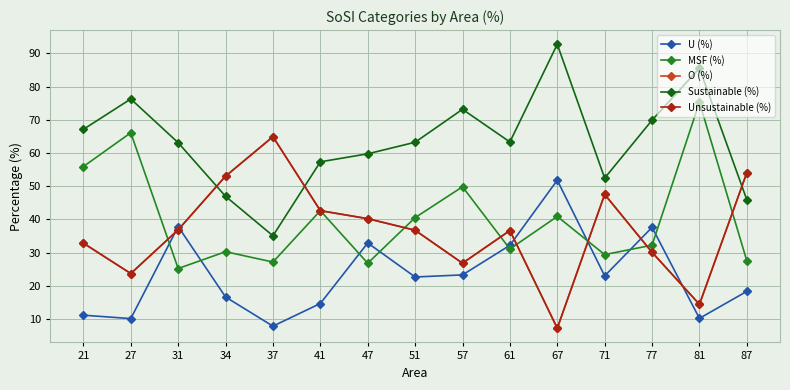

Is this an area chart (filled region under the line)?

No